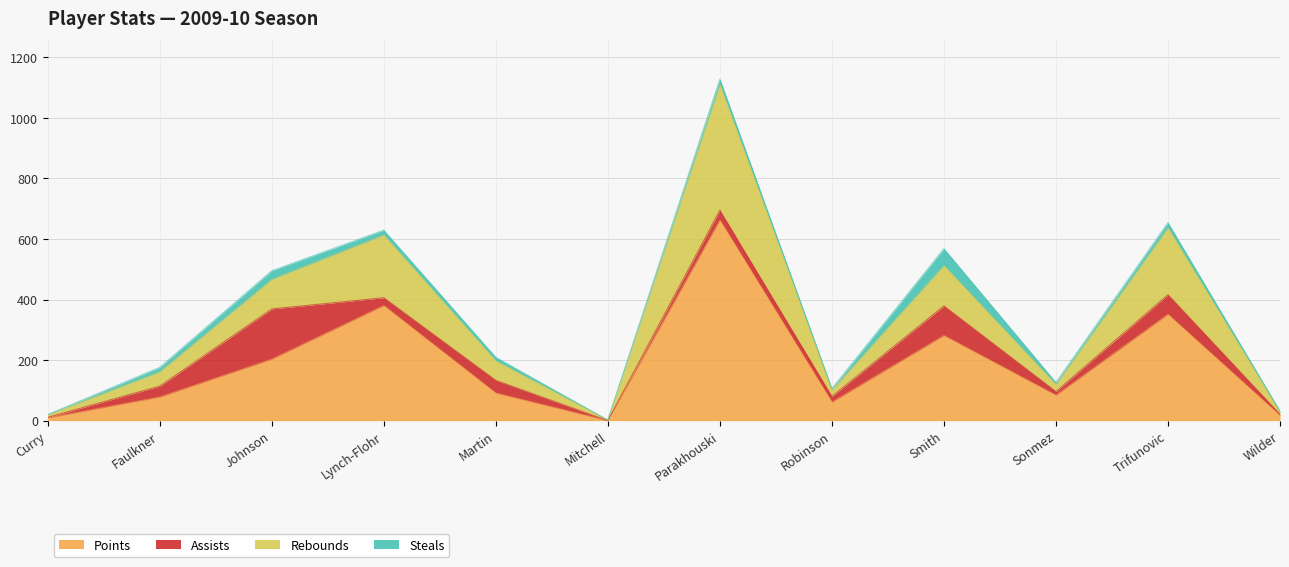

Is it true that Points equals 351 at Trifunovic?

True